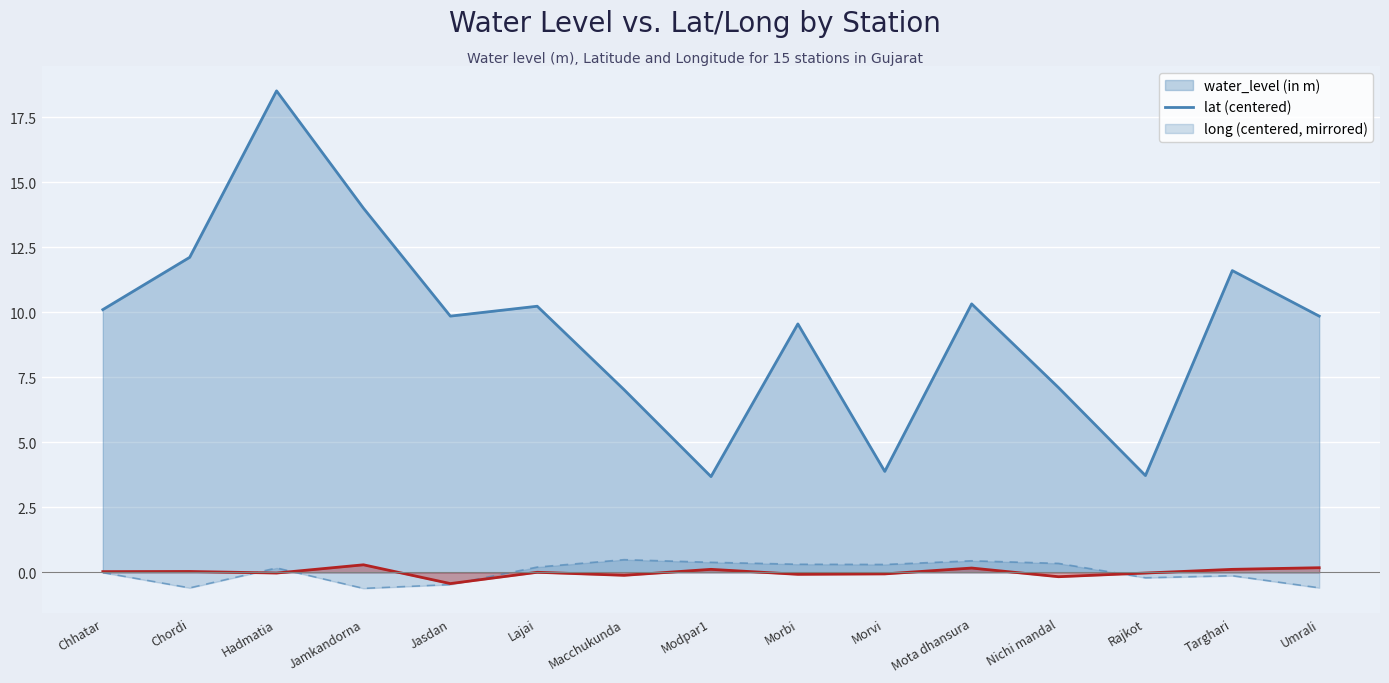

Which series has the largest total across all categories?

water_level (in m) line